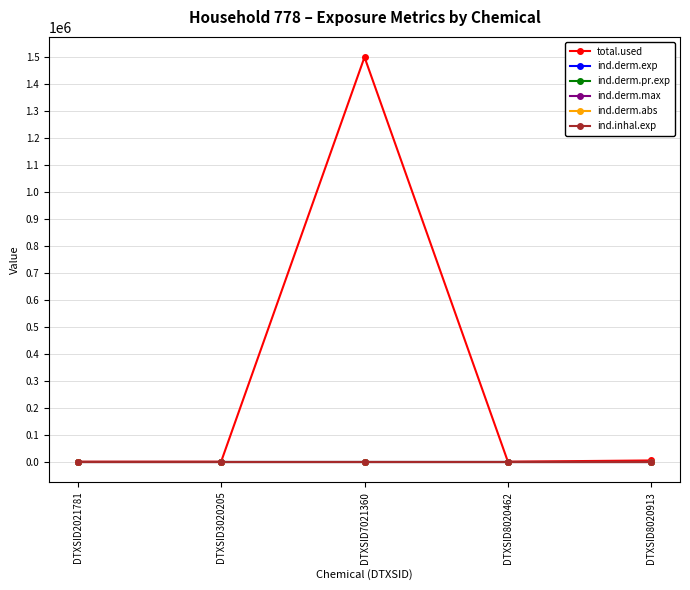

Does the chart have visible grid lines?

Yes